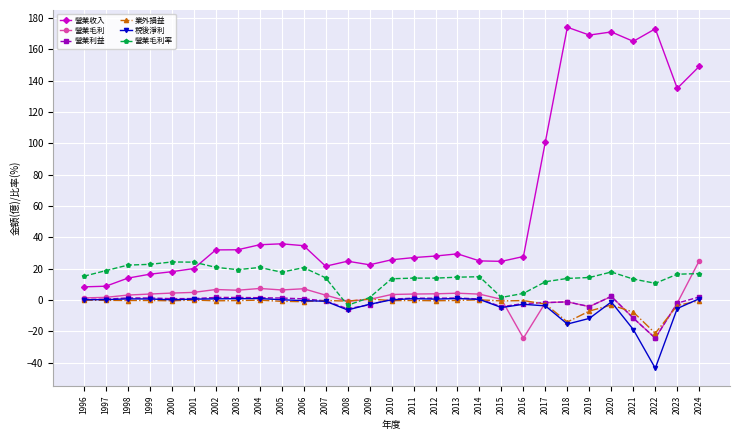

The value of 營業毛利率 at 1999 is 22.7. True or false?

True